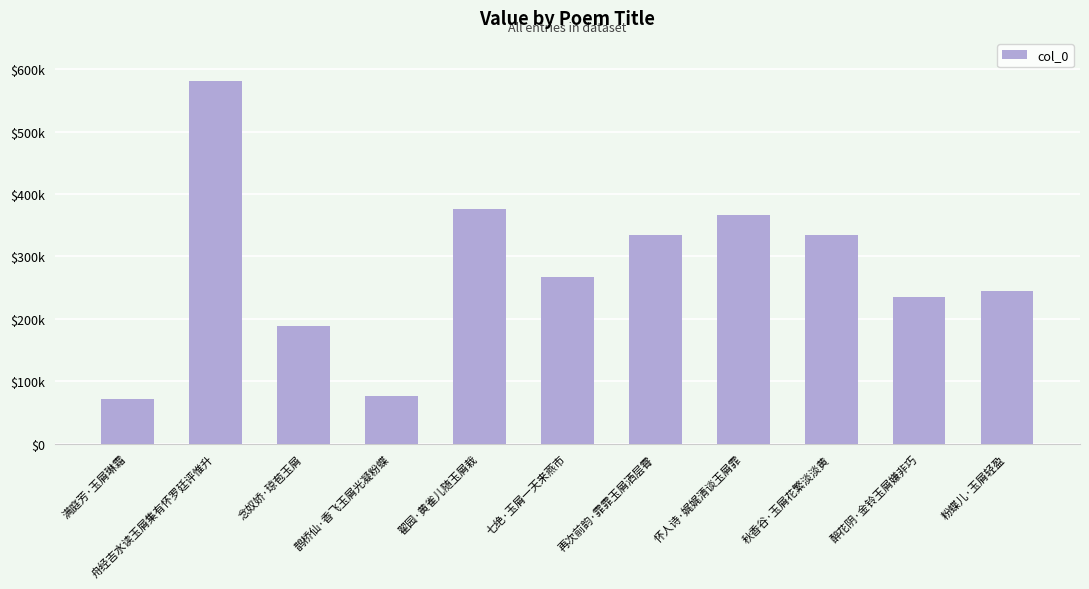

What is the label of the 6th bar from the left?

七绝·玉屑一天来燕市